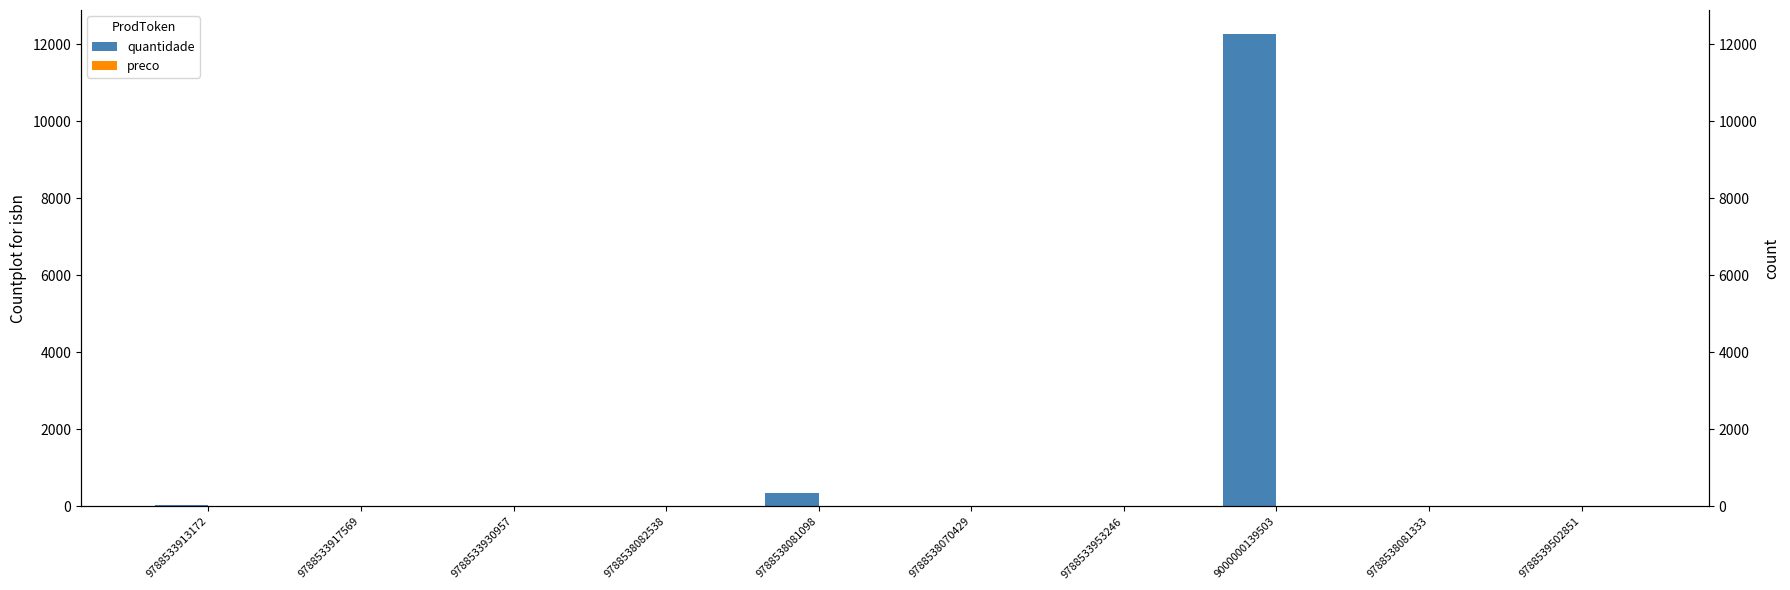

What is the sum of all quantidade values?

12726